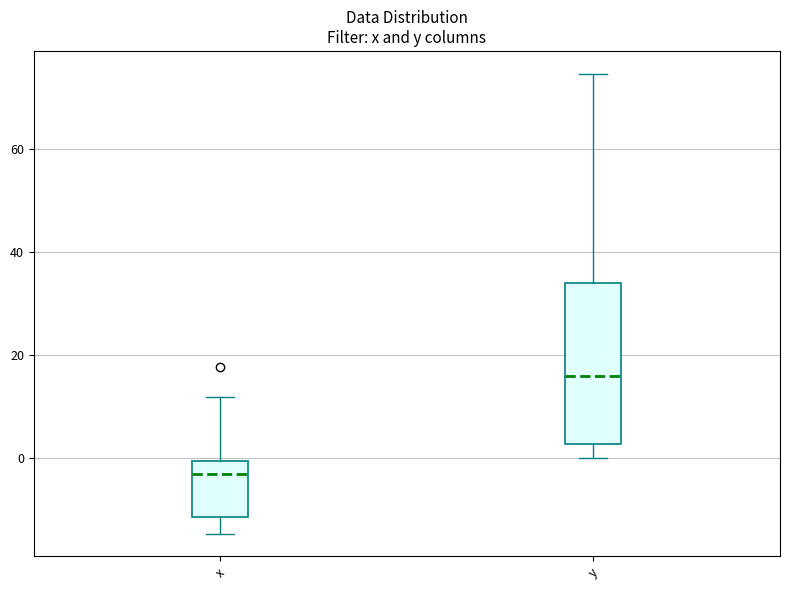

Reading left to right, read every box against the y-axis: the position of its median line, the range the box covers, and the ends of its whiskers. The values are not printed on the chart, so give them approximately, as read against the axis.

x: median -2, box -12 to 0, whiskers -14 to 12
y: median 16, box 2 to 34, whiskers 0 to 74